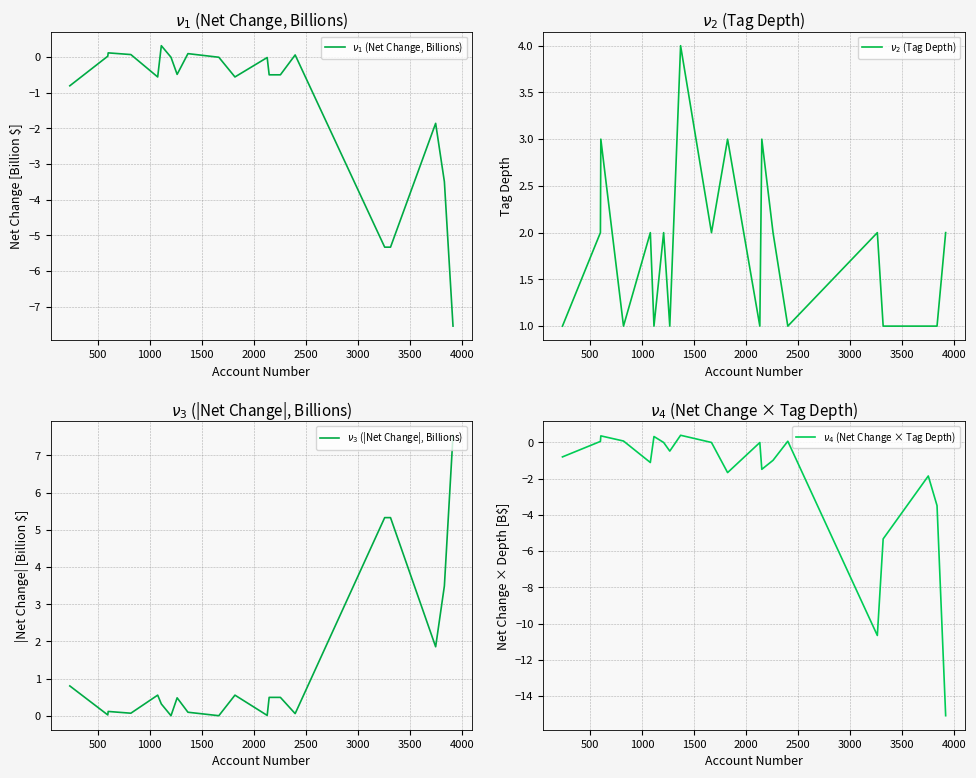

In $\nu_3$ (|Net Change|, Billions), how many points are higher than both neighbors (excluding endpoints)?

4